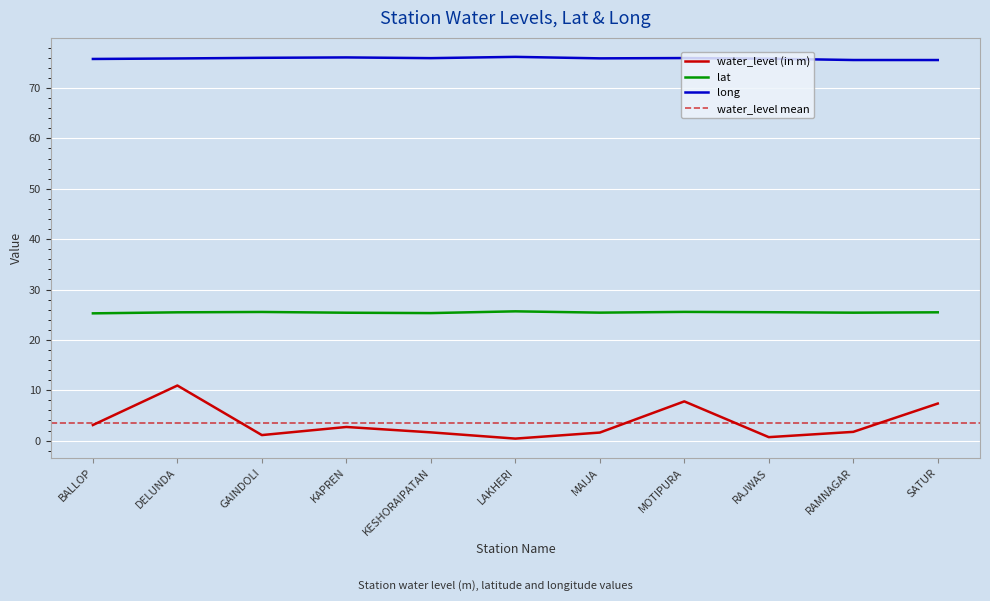

What is the value of the water_level (in m) point at the 2nd from the left?

10.9